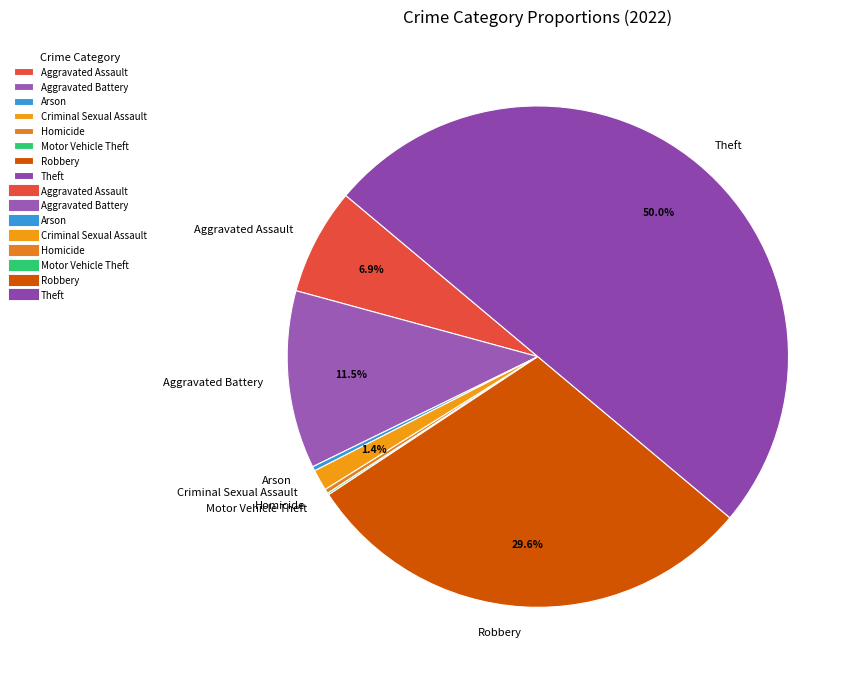

Combined, do Homicide and Aggravated Battery account for over 50%?

No